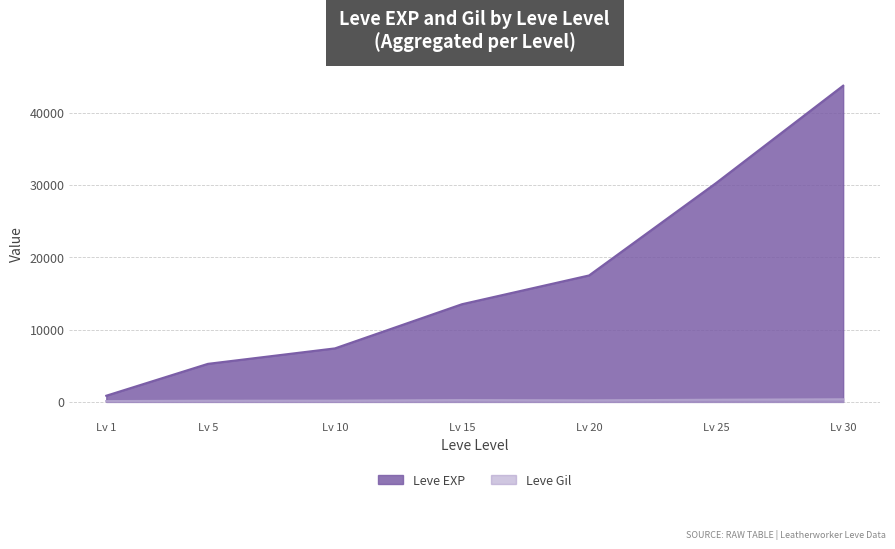

What is the minimum value for Leve EXP?

853.3